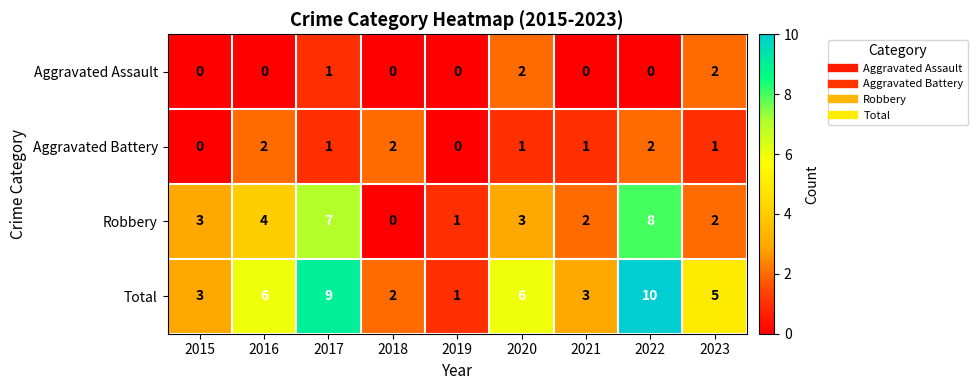

What is the spread (max minus min) of values at 2023?

4